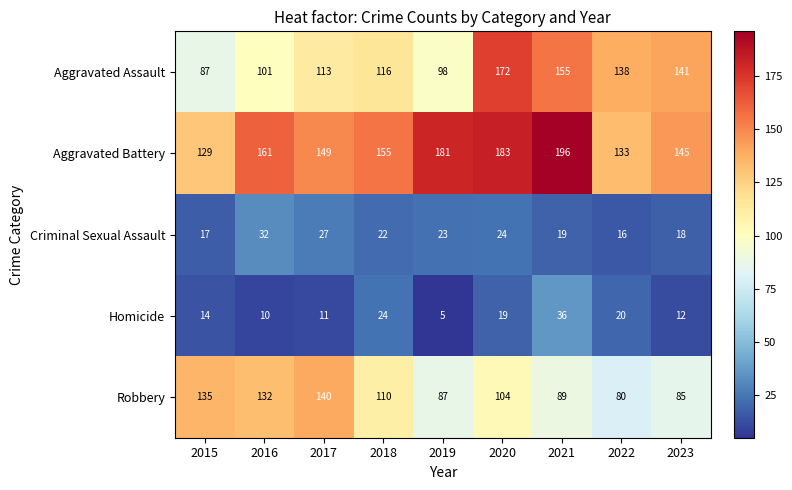

At how many categories does at least one series exceed 64?

9